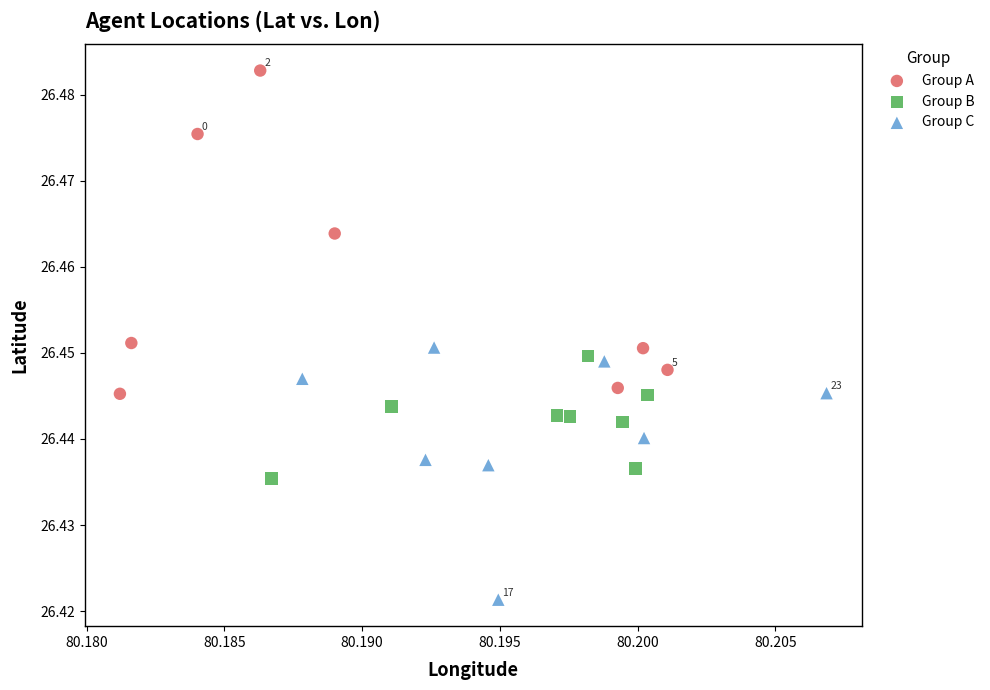

Which series contains the lowest Y value?

Group C